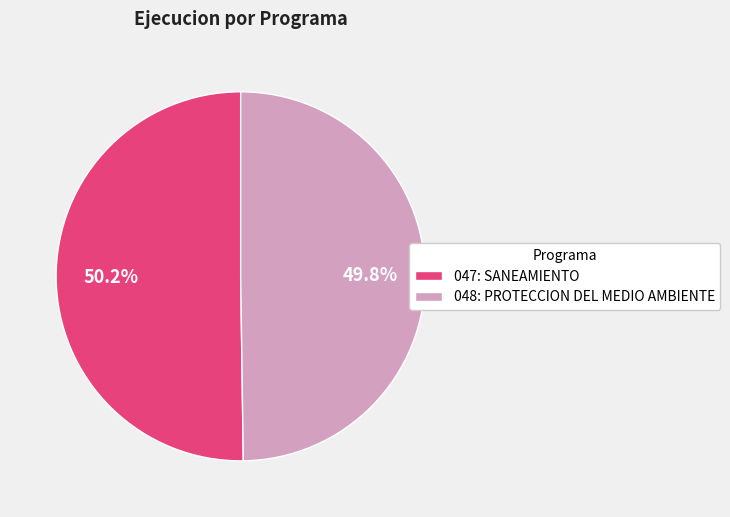

Is it true that 048: PROTECCION DEL MEDIO AMBIENTE is 50% of the pie?

True